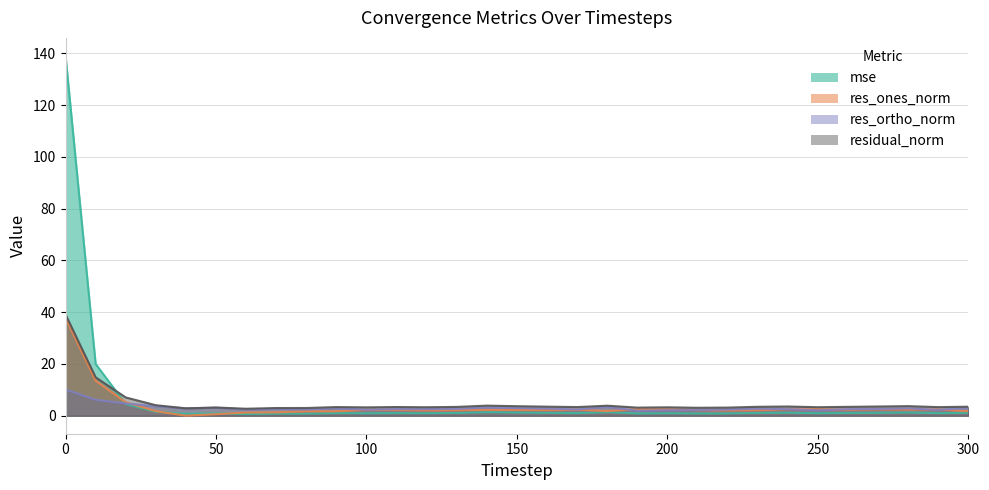

Does the chart have visible grid lines?

Yes